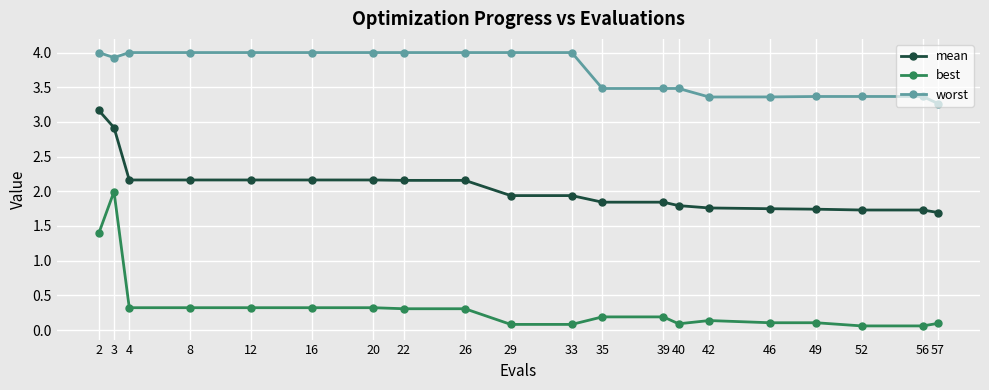

The worst series shows 4.0 at 2. True or false?

True